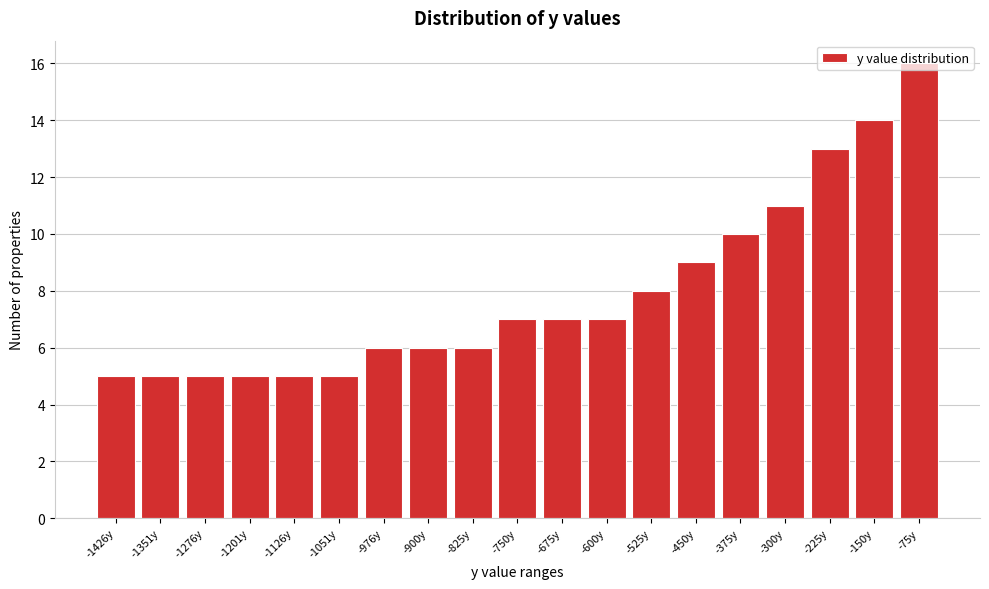

What is the maximum value shown in the chart?

16